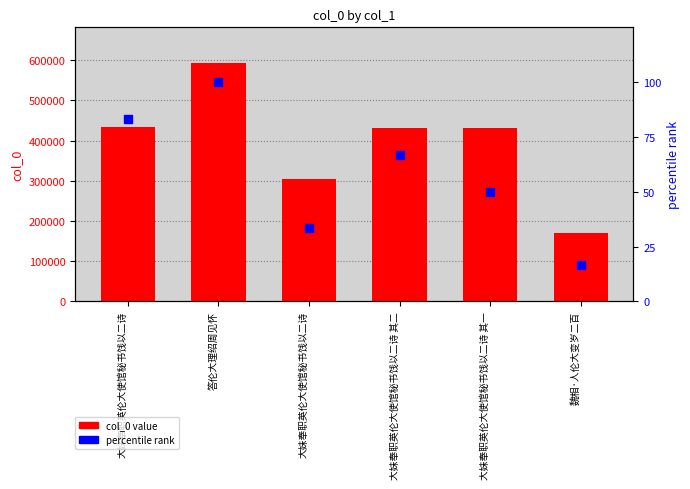

Which series has the largest total across all categories?

col_0 value